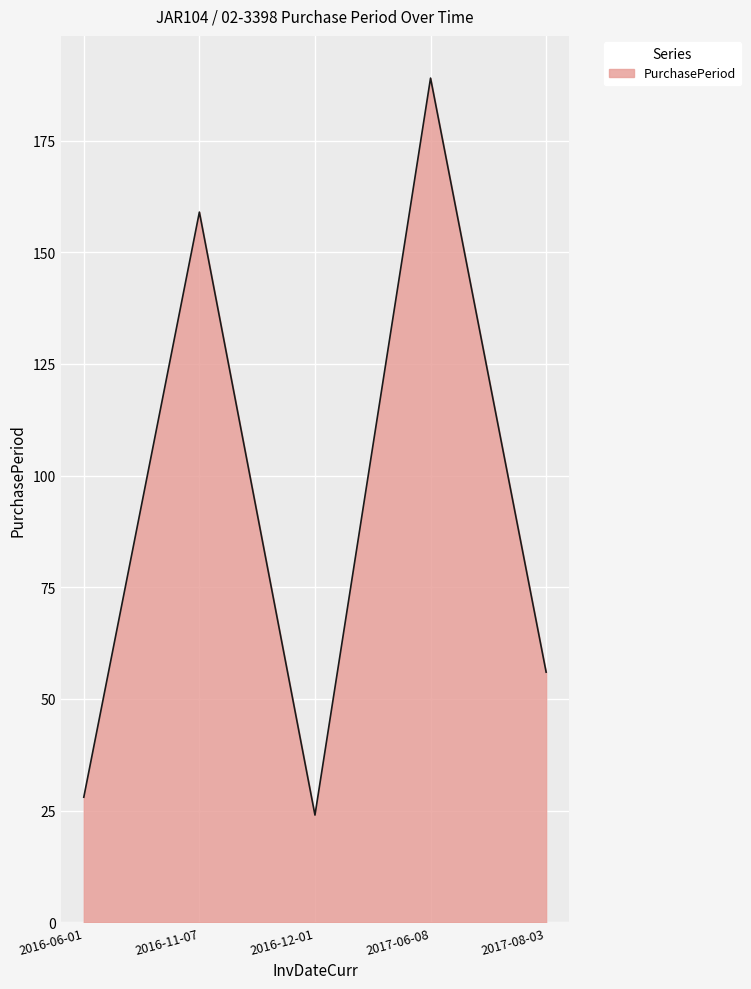

Between 2016-12-01 and 2017-06-08, which is larger?

2017-06-08